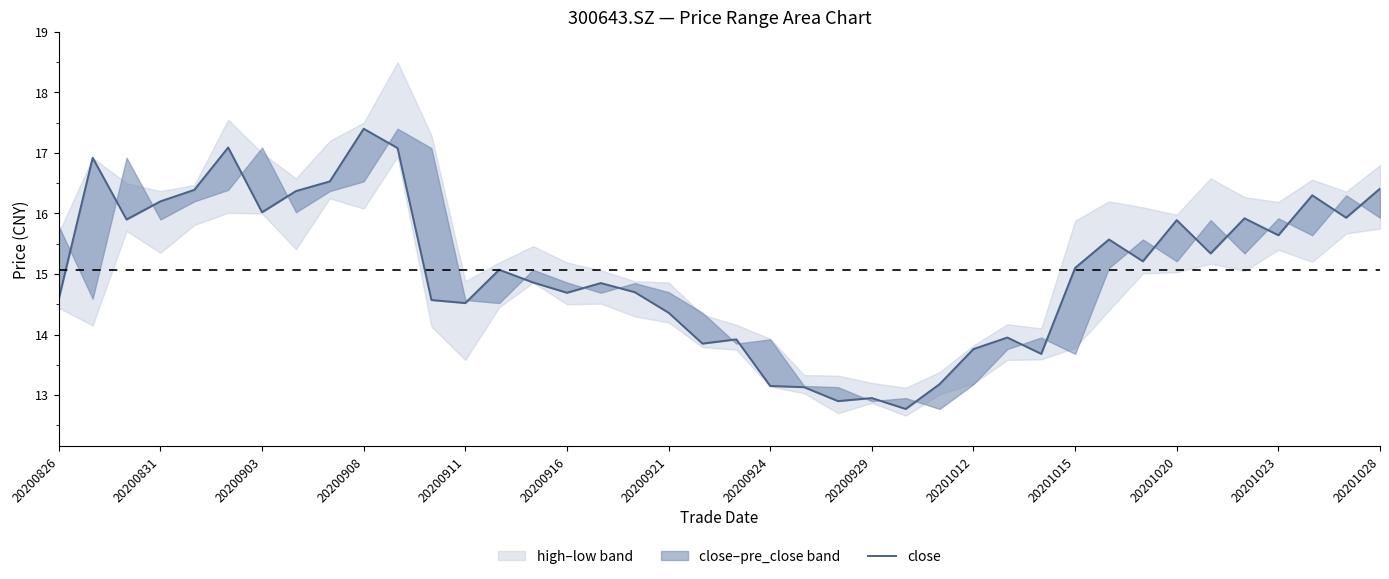

What is the change in value from 24 to 38?

+3.0